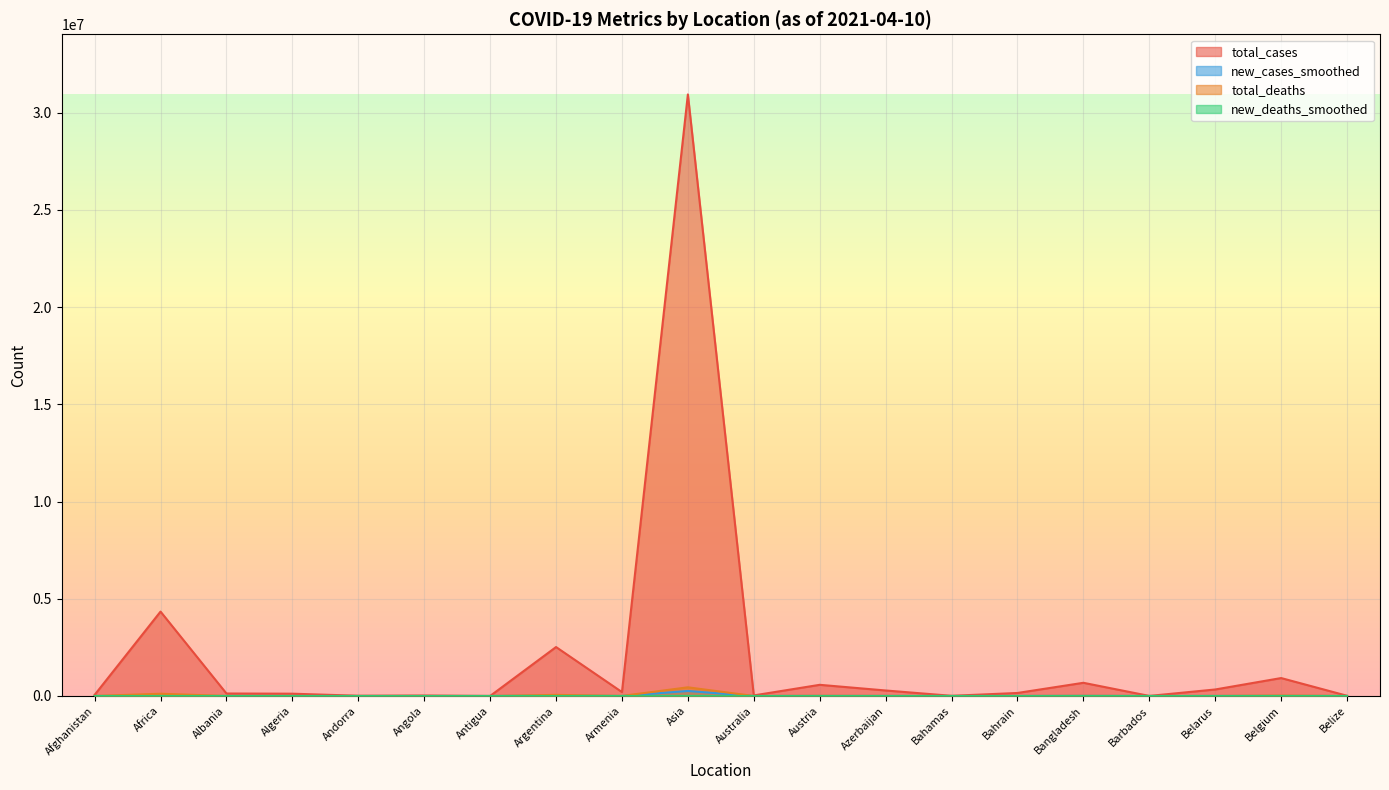

Reading left to right, what are all the values shown in this chart?

total_cases: 57144.0	4340514.0	128155.0	118378.0	12497.0	23331.0	1197.0	2517300.0	202167.0	30935131.0	29405.0	574755.0	283579.0	9364.0	155402.0	678937.0	3719.0	334863.0	922487.0	12485.0
new_cases_smoothed: 78.4	11299.7	281.7	122.0	46.1	107.4	3.9	19109.0	874.7	258675.0	8.1	2677.6	2200.7	27.6	1090.3	6951.4	7.3	1256.9	3573.3	4.1
total_deaths: 2521.0	115422.0	2310.0	3126.0	120.0	550.0	30.0	57647.0	3720.0	446269.0	909.0	9662.0	3879.0	189.0	554.0	9661.0	44.0	2344.0	23428.0	318.0
new_deaths_smoothed: 3.6	263.0	7.7	3.4	0.4	1.4	0.3	220.1	20.7	1949.0	0.0	32.6	33.0	0.1	3.3	64.0	0.1	9.7	42.6	0.1